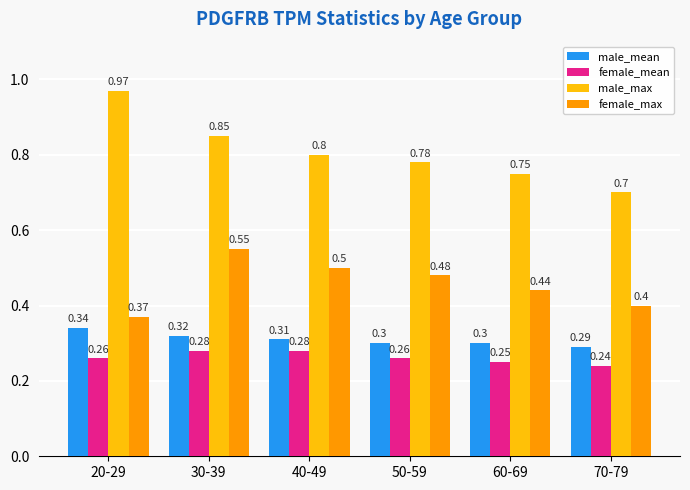

The female_mean series shows 0.3 at 20-29. True or false?

True